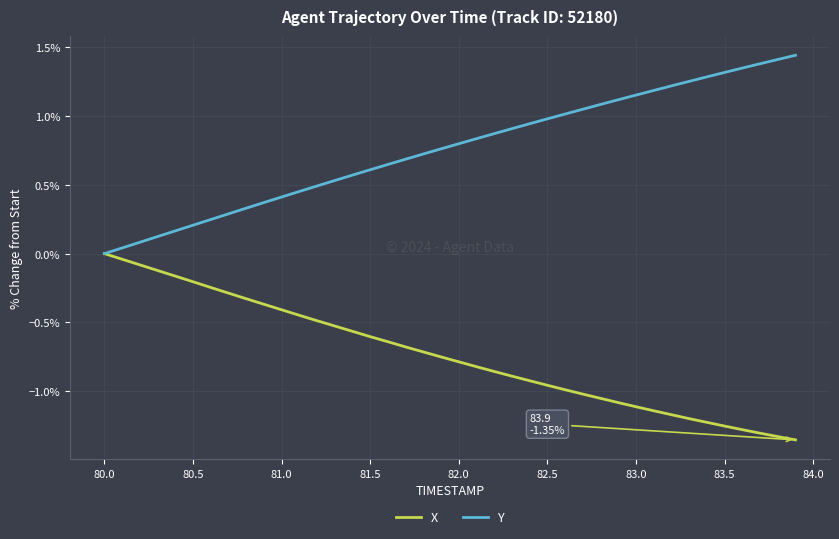

List the series in order of their peak value, lowest first.

X, Y